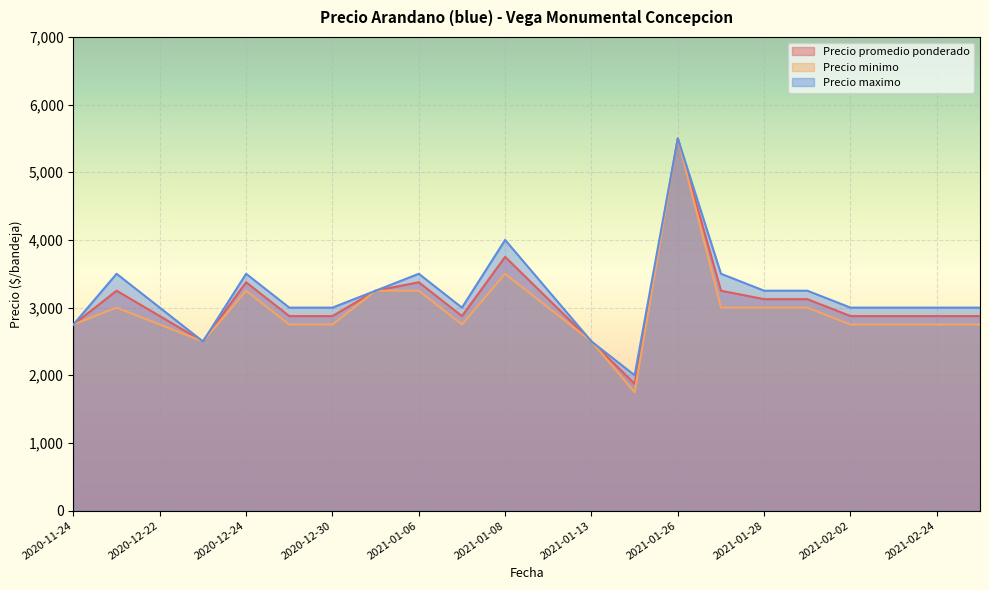

Count the number of categories in the chart.

22